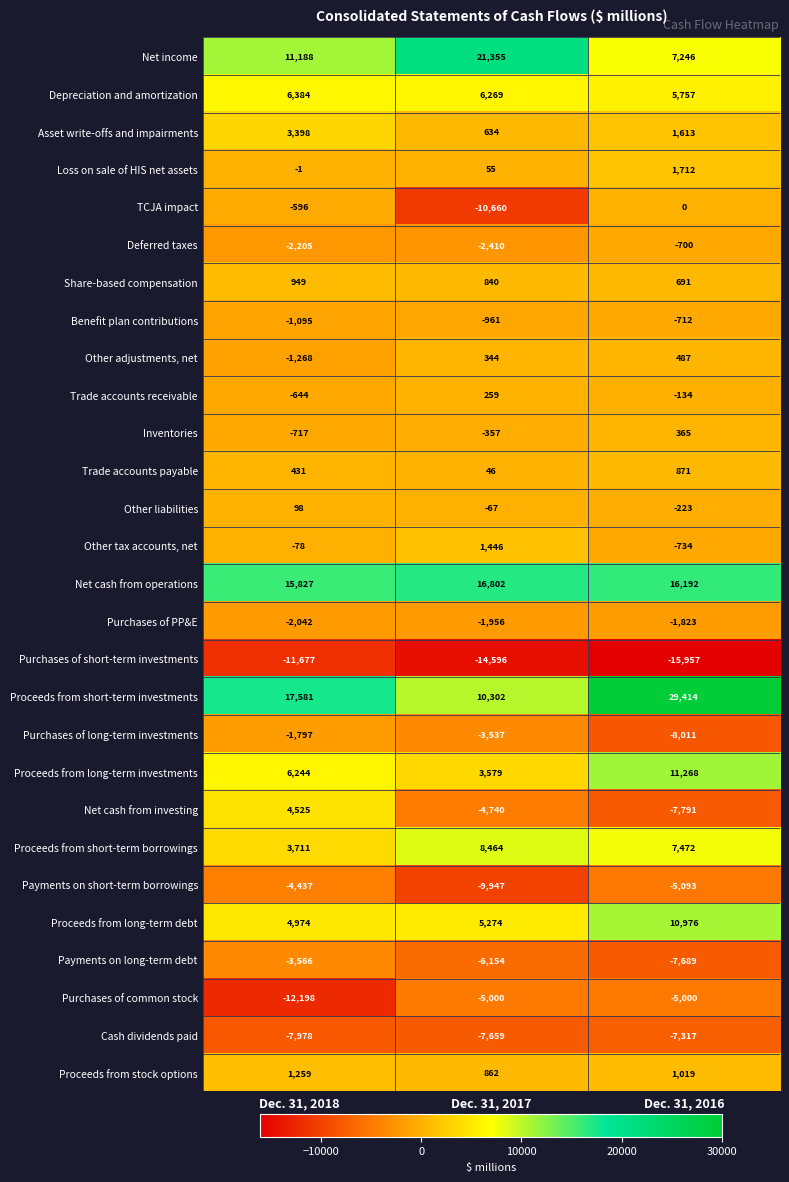

Is the value of Other adjustments, net at Dec. 31, 2017 greater than the value of Trade accounts receivable at Dec. 31, 2017?

Yes